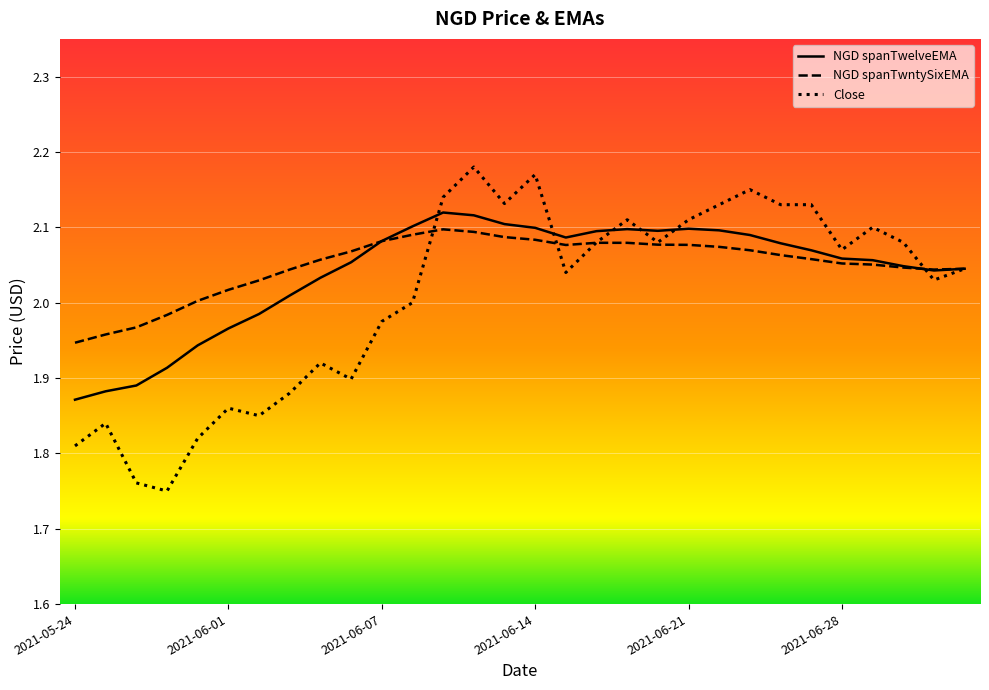

Which series has the largest range (max minus min)?

Close